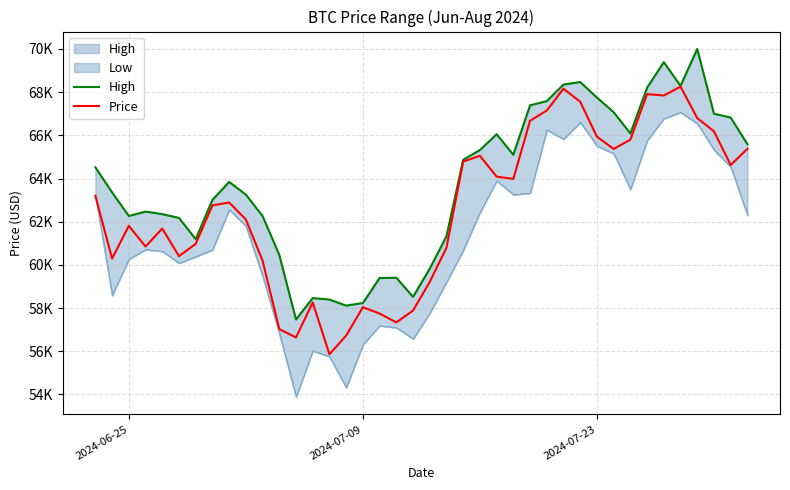

Does the chart have visible grid lines?

Yes